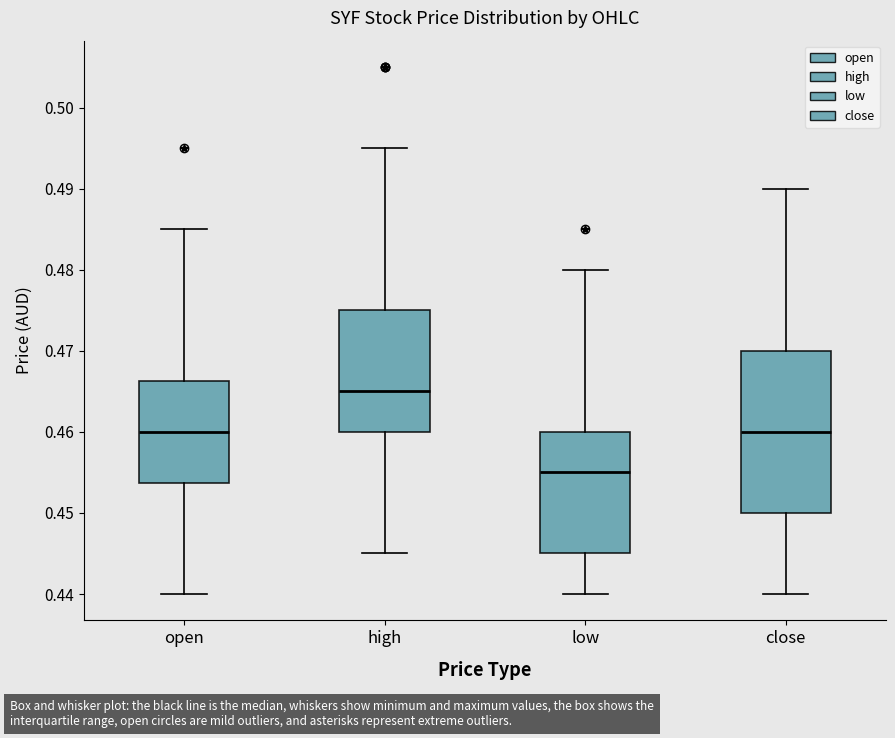

Reading left to right, read every box against the y-axis: the position of its median line, the range the box covers, and the ends of its whiskers. The values are not printed on the chart, so give them approximately, as read against the axis.

open: median 0.460, box 0.454 to 0.466, whiskers 0.440 to 0.485
high: median 0.465, box 0.460 to 0.475, whiskers 0.445 to 0.495
low: median 0.455, box 0.445 to 0.460, whiskers 0.440 to 0.480
close: median 0.460, box 0.450 to 0.470, whiskers 0.440 to 0.490